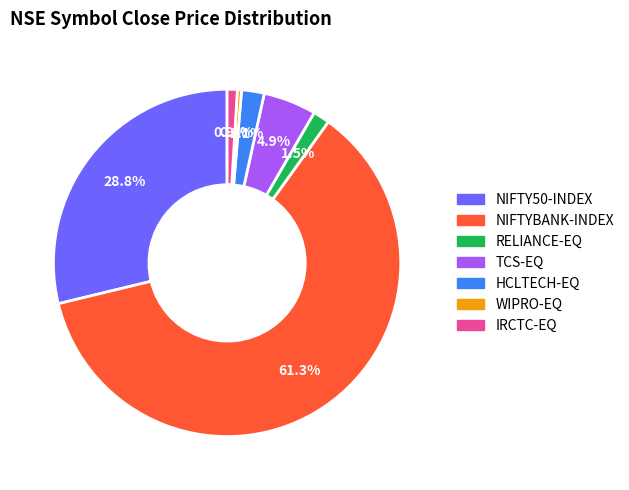

Is there any slice that represents more than half of the pie?

Yes